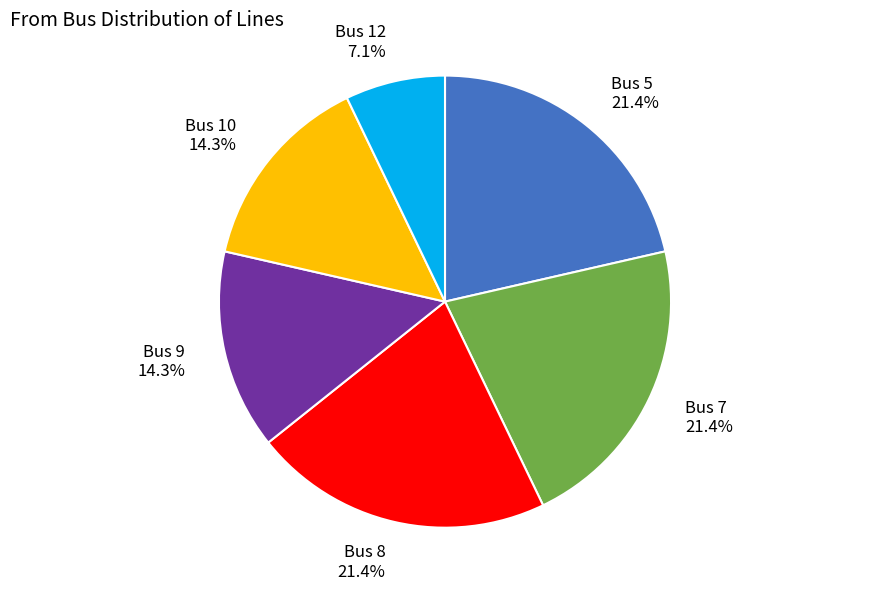

Is there any slice that represents more than half of the pie?

No